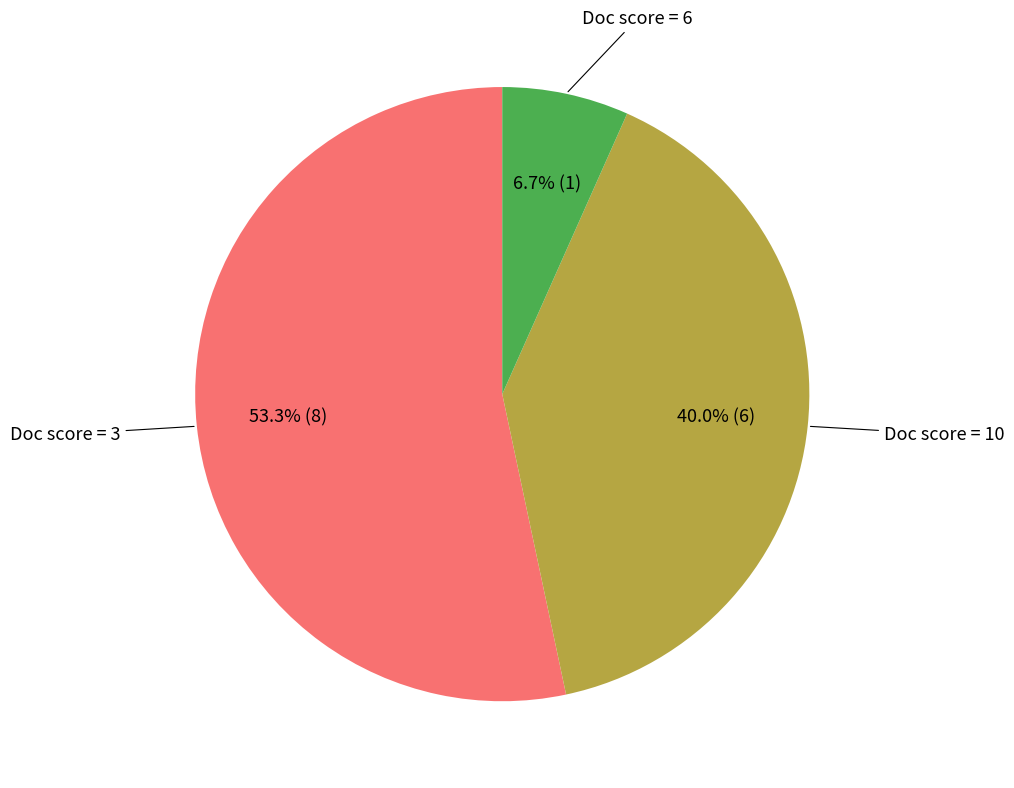

Does any single category account for the majority?

Yes